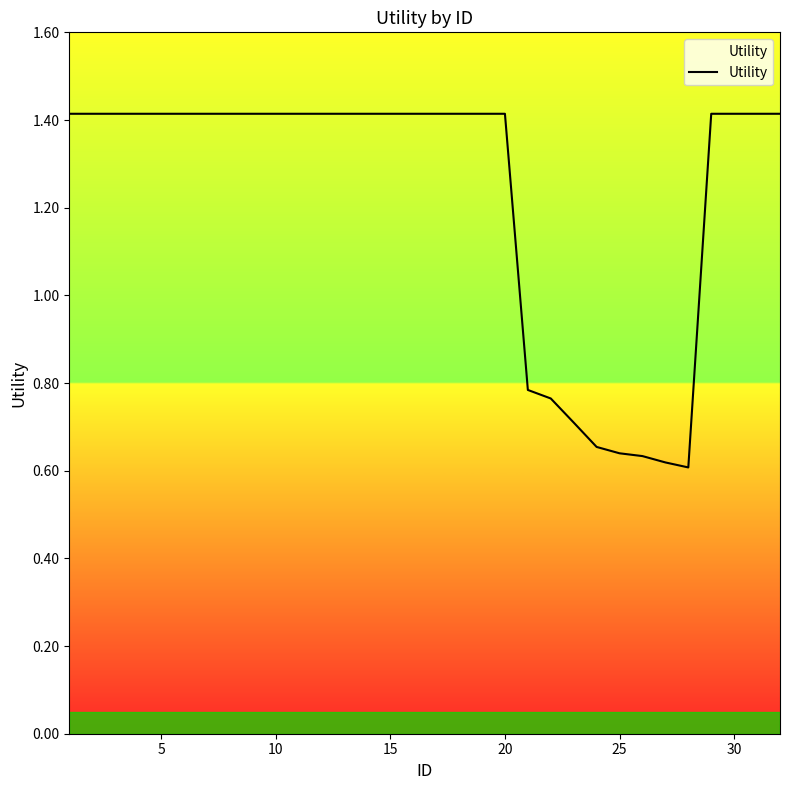

Is it true that the value at 10 is 2.5?

False